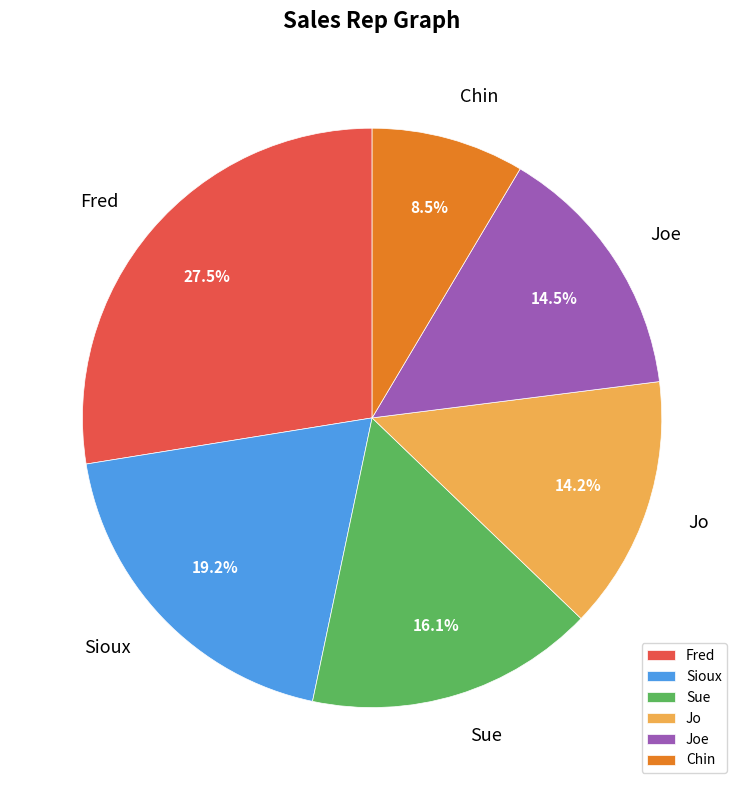

To the nearest percent, what portion does Joe represent?

14%